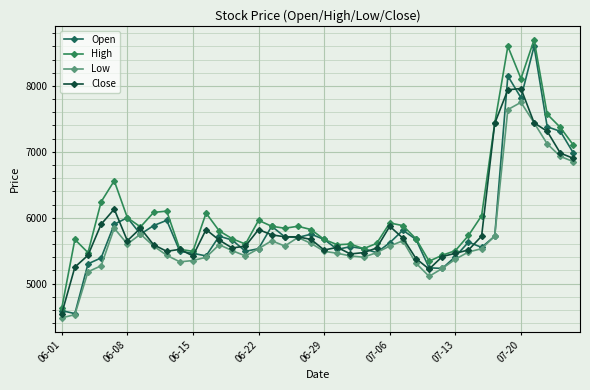

At how many categories does at least one series exceed 4865?

39